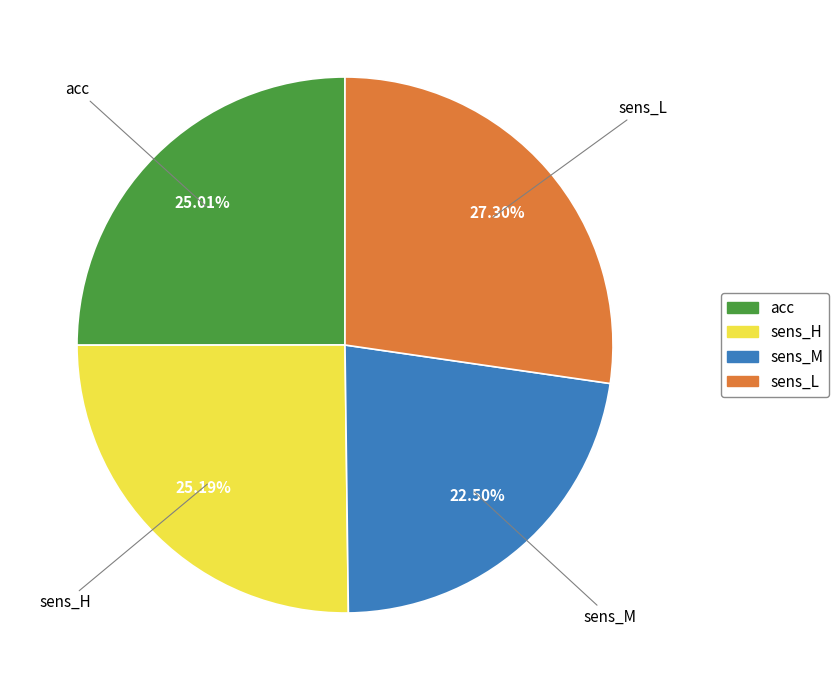

What is the smallest slice in the pie chart?

sens_M